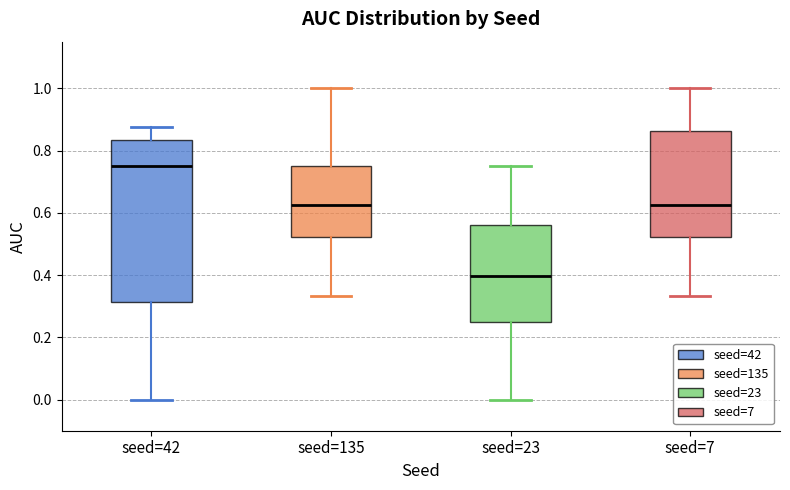

Where does the median line of the box for seed=42 sit on the y-axis? The values are not printed on the chart, so give them approximately, as read against the axis.

0.76